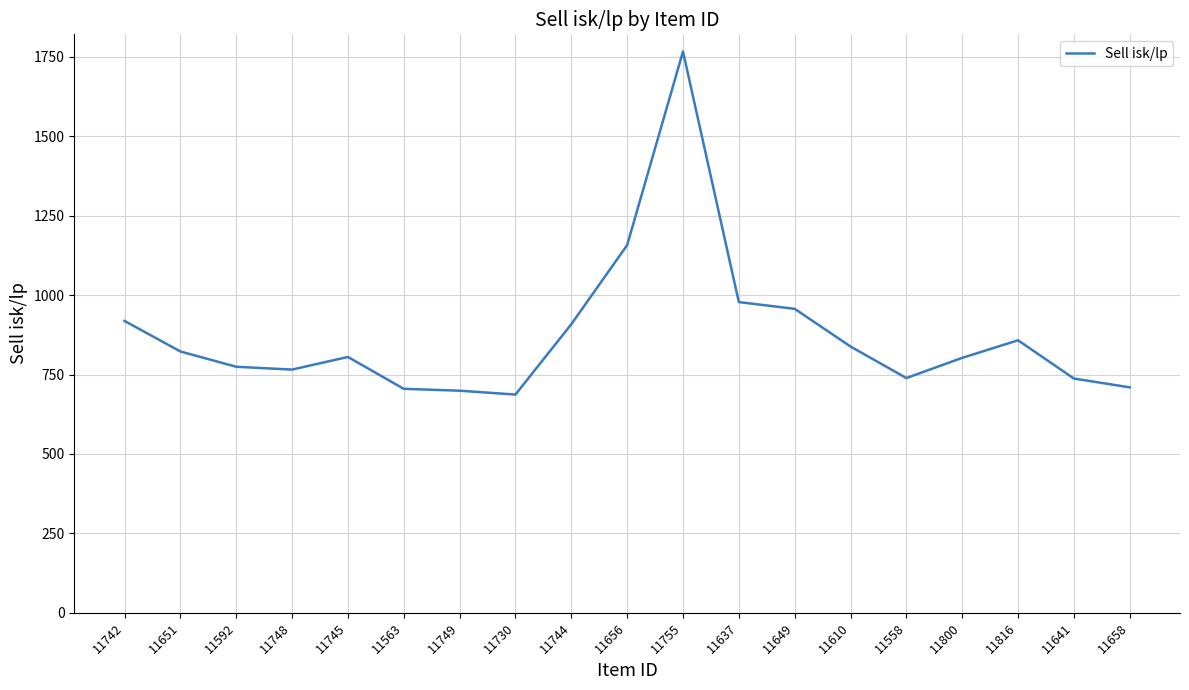

The chart shows a value of 1766.8 at 11755. True or false?

True